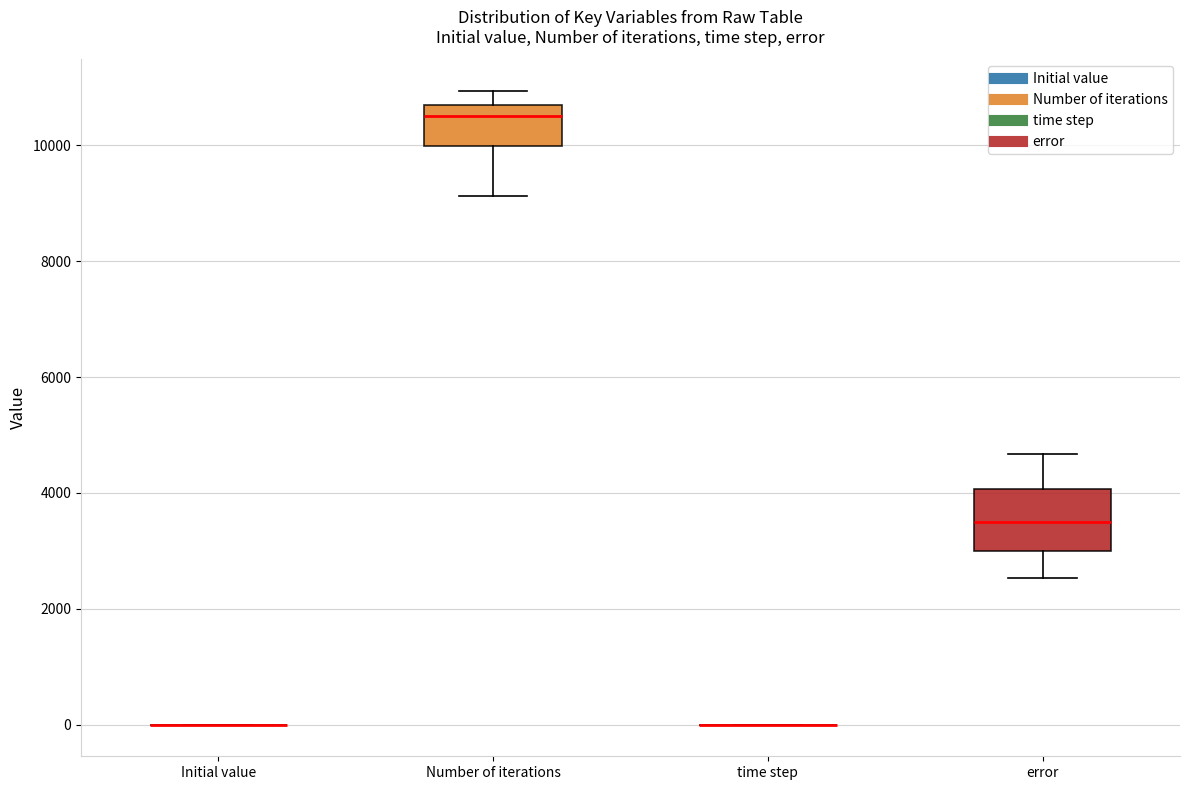

Comparing the boxes themselves (not the whiskers), which one is the tallest?

error